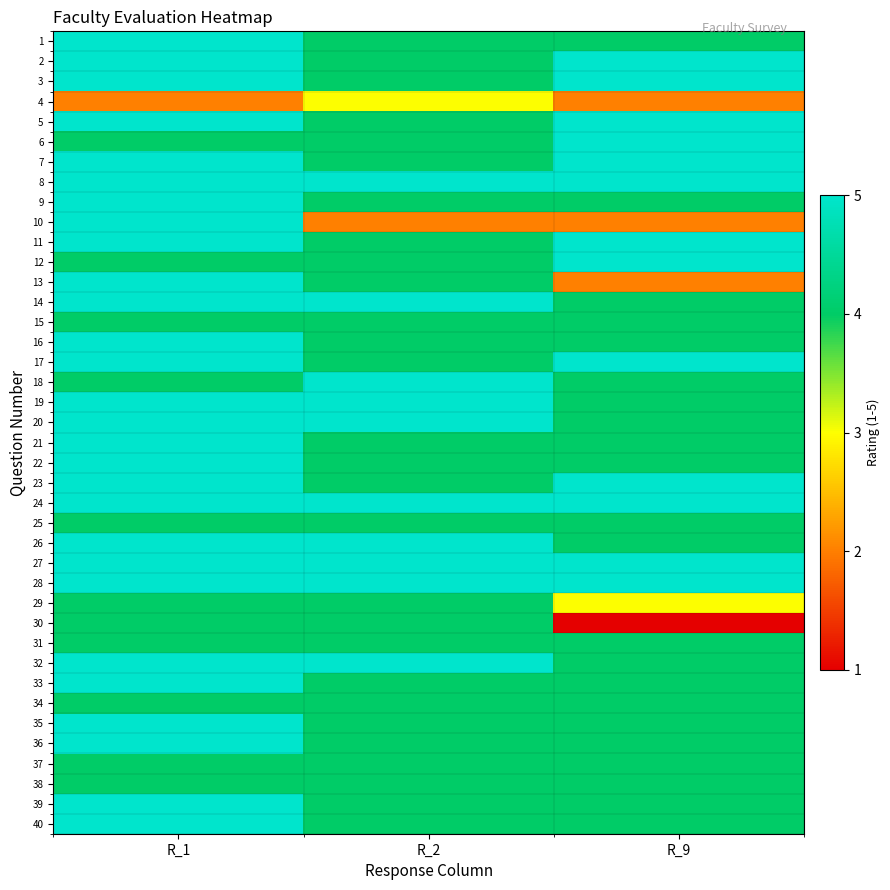

Count the number of data series in this chart.

40